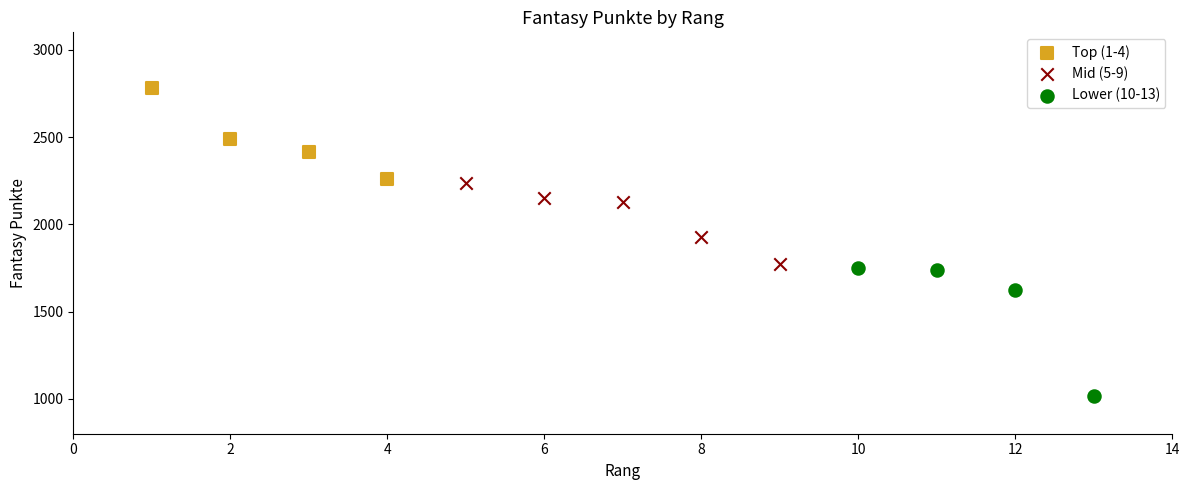

What are all the series names shown in the legend?

Top (1-4), Mid (5-9), Lower (10-13)